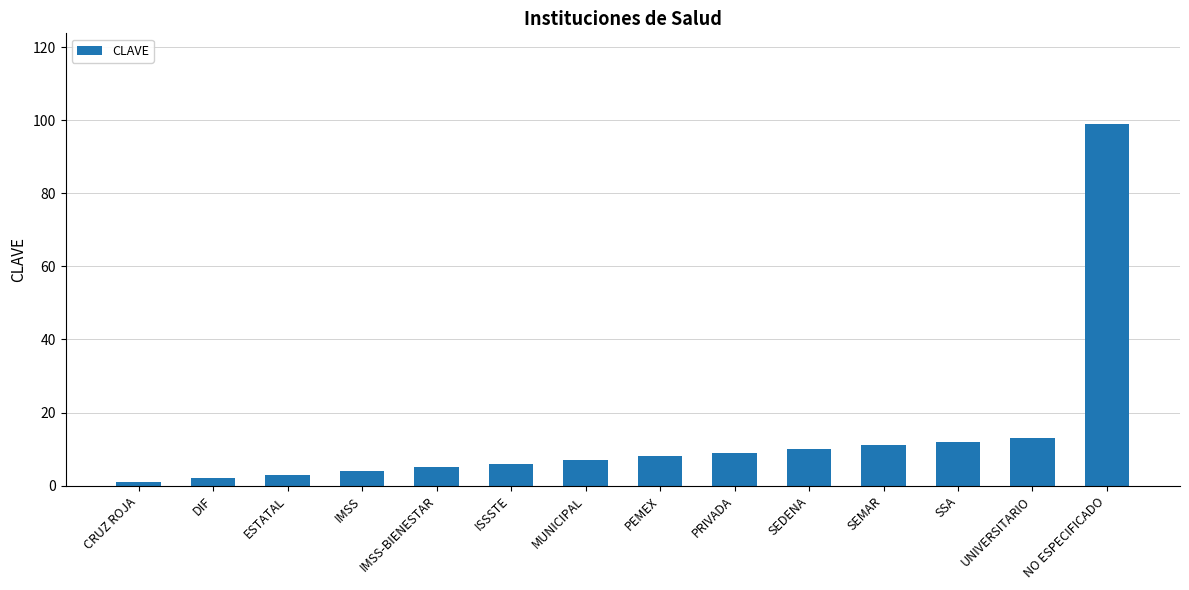

Is it true that the value at ESTATAL is 3?

True